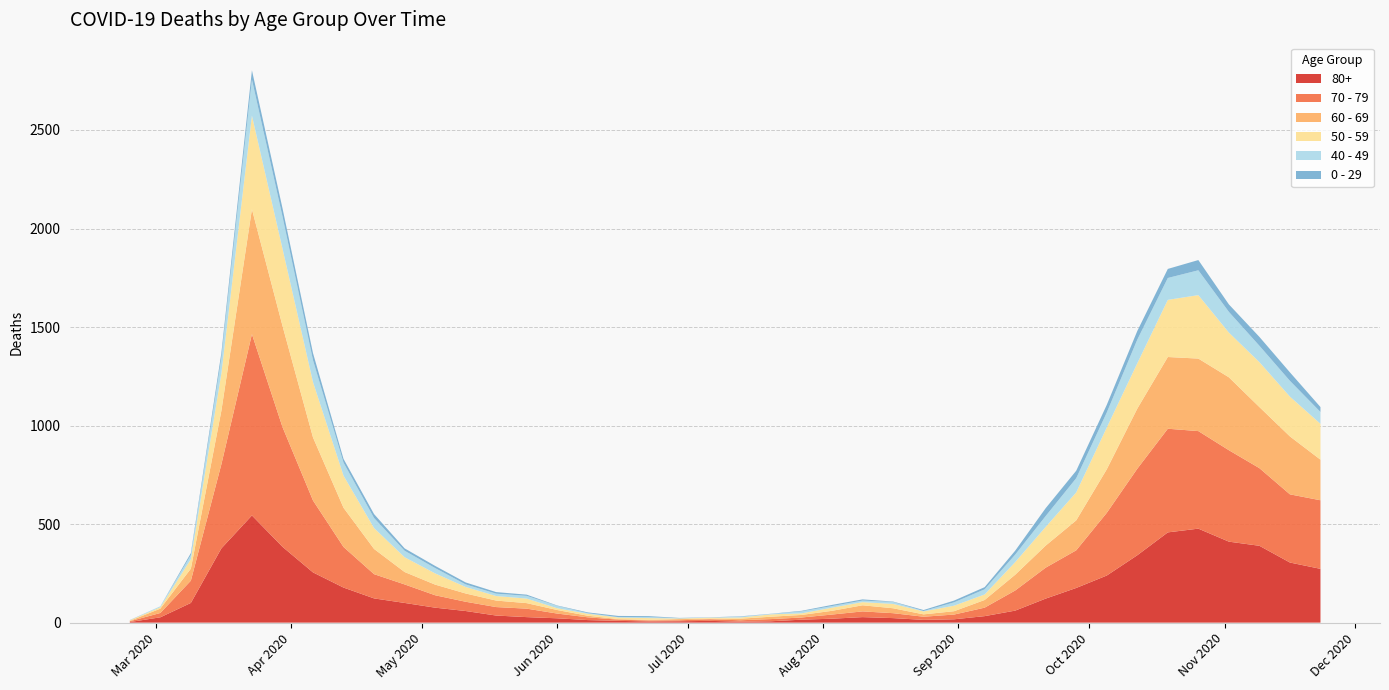

Reading left to right, extract all data points from this chart.

80+: 2020-02-24=3	2020-03-02=27	2020-03-09=100	2020-03-16=377	2020-03-23=544	2020-03-30=385	2020-04-06=255	2020-04-13=178	2020-04-20=123	2020-04-27=100	2020-05-04=76	2020-05-11=59	2020-05-18=36	2020-05-25=28	2020-06-01=22	2020-06-08=13	2020-06-15=9	2020-06-22=6	2020-06-29=7	2020-07-06=9	2020-07-13=5	2020-07-20=7	2020-07-27=15	2020-08-03=20	2020-08-10=28	2020-08-17=23	2020-08-24=14	2020-08-31=17	2020-09-07=33	2020-09-14=61	2020-09-21=122	2020-09-28=176	2020-10-05=239	2020-10-12=342	2020-10-19=458	2020-10-26=477	2020-11-02=411	2020-11-09=390	2020-11-16=305	2020-11-23=273
70 - 79: 2020-02-24=4	2020-03-02=22	2020-03-09=113	2020-03-16=427	2020-03-23=920	2020-03-30=608	2020-04-06=365	2020-04-13=206	2020-04-20=123	2020-04-27=94	2020-05-04=63	2020-05-11=47	2020-05-18=43	2020-05-25=43	2020-06-01=24	2020-06-08=14	2020-06-15=6	2020-06-22=5	2020-06-29=5	2020-07-06=8	2020-07-13=7	2020-07-20=11	2020-07-27=11	2020-08-03=21	2020-08-10=29	2020-08-17=25	2020-08-24=16	2020-08-31=24	2020-09-07=43	2020-09-14=102	2020-09-21=157	2020-09-28=191	2020-10-05=318	2020-10-12=439	2020-10-19=526	2020-10-26=495	2020-11-02=464	2020-11-09=394	2020-11-16=346	2020-11-23=348
60 - 69: 2020-02-24=2	2020-03-02=22	2020-03-09=61	2020-03-16=272	2020-03-23=634	2020-03-30=514	2020-04-06=320	2020-04-13=199	2020-04-20=128	2020-04-27=63	2020-05-04=54	2020-05-11=42	2020-05-18=33	2020-05-25=28	2020-06-01=18	2020-06-08=8	2020-06-15=3	2020-06-22=3	2020-06-29=6	2020-07-06=3	2020-07-13=8	2020-07-20=12	2020-07-27=13	2020-08-03=19	2020-08-10=31	2020-08-17=25	2020-08-24=12	2020-08-31=17	2020-09-07=39	2020-09-14=80	2020-09-21=112	2020-09-28=152	2020-10-05=221	2020-10-12=305	2020-10-19=364	2020-10-26=368	2020-11-02=370	2020-11-09=310	2020-11-16=294	2020-11-23=206
50 - 59: 2020-02-24=3	2020-03-02=7	2020-03-09=48	2020-03-16=190	2020-03-23=475	2020-03-30=392	2020-04-06=281	2020-04-13=163	2020-04-20=106	2020-04-27=75	2020-05-04=57	2020-05-11=33	2020-05-18=23	2020-05-25=23	2020-06-01=9	2020-06-08=10	2020-06-15=8	2020-06-22=9	2020-06-29=3	2020-07-06=5	2020-07-13=6	2020-07-20=12	2020-07-27=8	2020-08-03=16	2020-08-10=16	2020-08-17=22	2020-08-24=15	2020-08-31=28	2020-09-07=28	2020-09-14=64	2020-09-21=95	2020-09-28=142	2020-10-05=212	2020-10-12=230	2020-10-19=290	2020-10-26=322	2020-11-02=227	2020-11-09=228	2020-11-16=202	2020-11-23=182
40 - 49: 2020-02-24=0	2020-03-02=5	2020-03-09=21	2020-03-16=79	2020-03-23=183	2020-03-30=163	2020-04-06=111	2020-04-13=66	2020-04-20=51	2020-04-27=33	2020-05-04=27	2020-05-11=13	2020-05-18=12	2020-05-25=14	2020-06-01=12	2020-06-08=3	2020-06-15=2	2020-06-22=5	2020-06-29=1	2020-07-06=1	2020-07-13=4	2020-07-20=2	2020-07-27=10	2020-08-03=8	2020-08-10=8	2020-08-17=10	2020-08-24=2	2020-08-31=17	2020-09-07=26	2020-09-14=38	2020-09-21=55	2020-09-28=72	2020-10-05=76	2020-10-12=120	2020-10-19=111	2020-10-26=126	2020-11-02=105	2020-11-09=83	2020-11-16=80	2020-11-23=60
0 - 29: 2020-02-24=1	2020-03-02=0	2020-03-09=10	2020-03-16=25	2020-03-23=47	2020-03-30=42	2020-04-06=36	2020-04-13=19	2020-04-20=20	2020-04-27=12	2020-05-04=11	2020-05-11=10	2020-05-18=8	2020-05-25=6	2020-06-01=2	2020-06-08=4	2020-06-15=6	2020-06-22=5	2020-06-29=2	2020-07-06=1	2020-07-13=2	2020-07-20=1	2020-07-27=3	2020-08-03=6	2020-08-10=6	2020-08-17=2	2020-08-24=5	2020-08-31=9	2020-09-07=11	2020-09-14=20	2020-09-21=40	2020-09-28=38	2020-10-05=39	2020-10-12=44	2020-10-19=46	2020-10-26=52	2020-11-02=38	2020-11-09=45	2020-11-16=43	2020-11-23=25